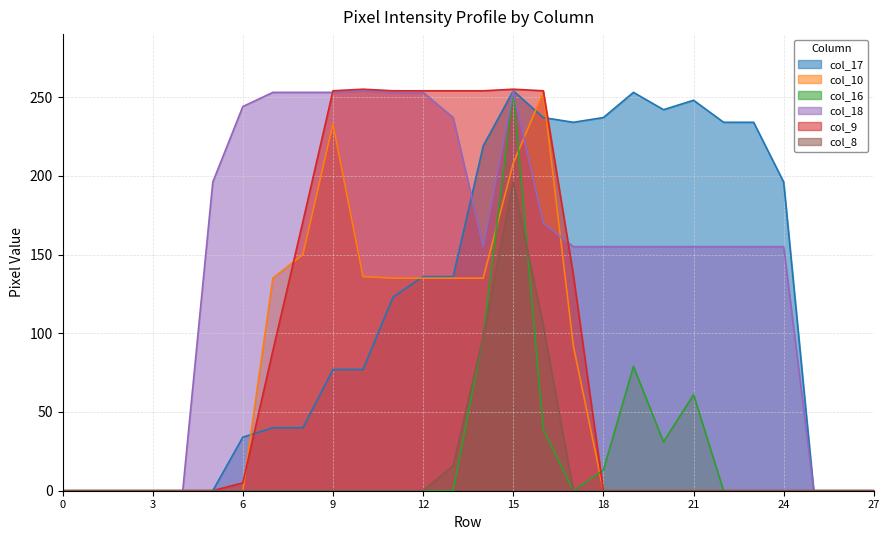

Count the number of categories in the chart.

28